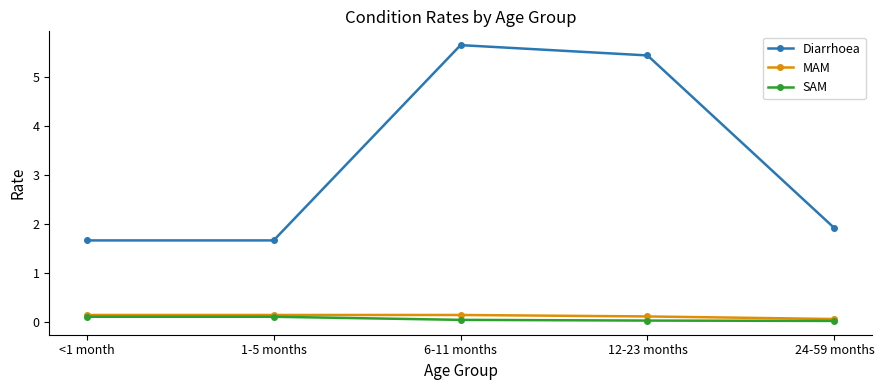

How many SAM values are between 0 and 1?

5